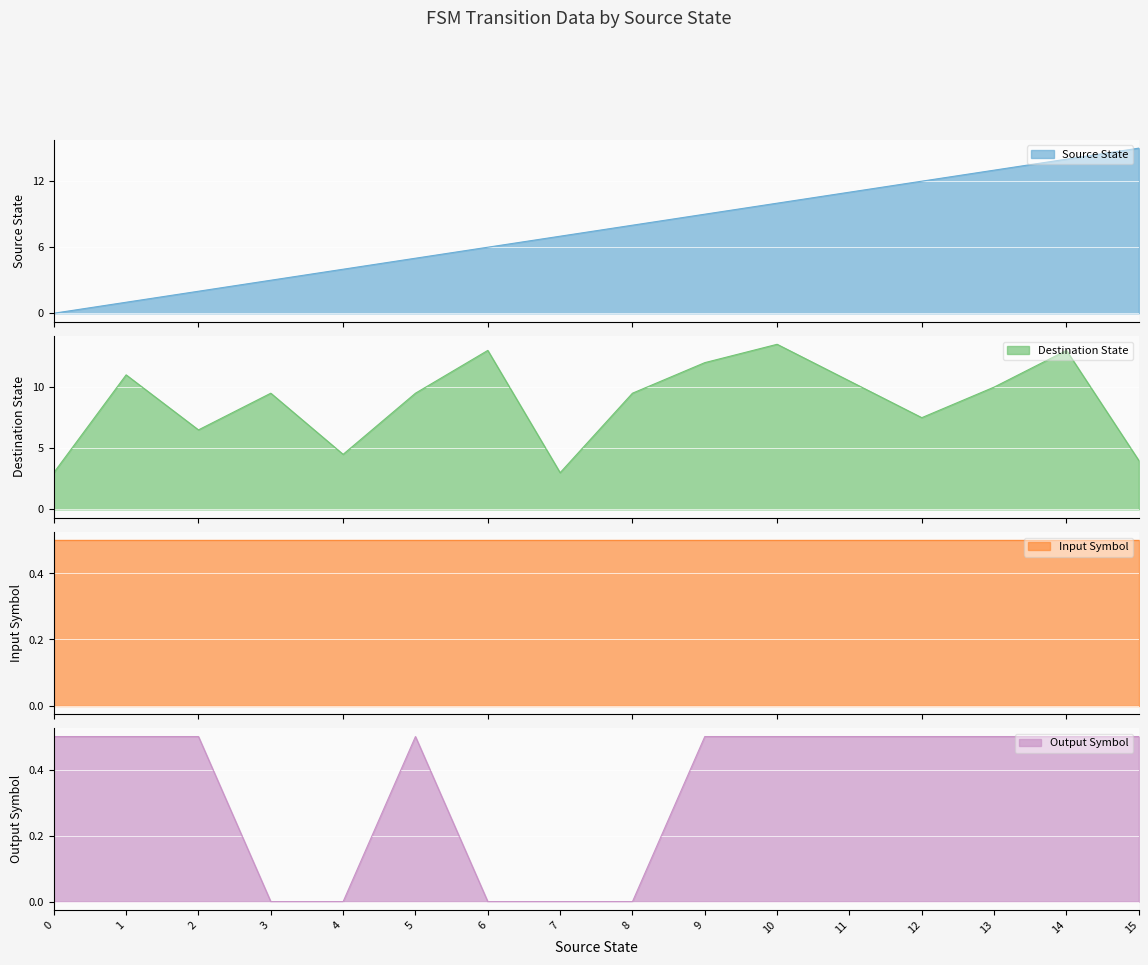

The value of Output Symbol at 3 is -0.3. True or false?

False